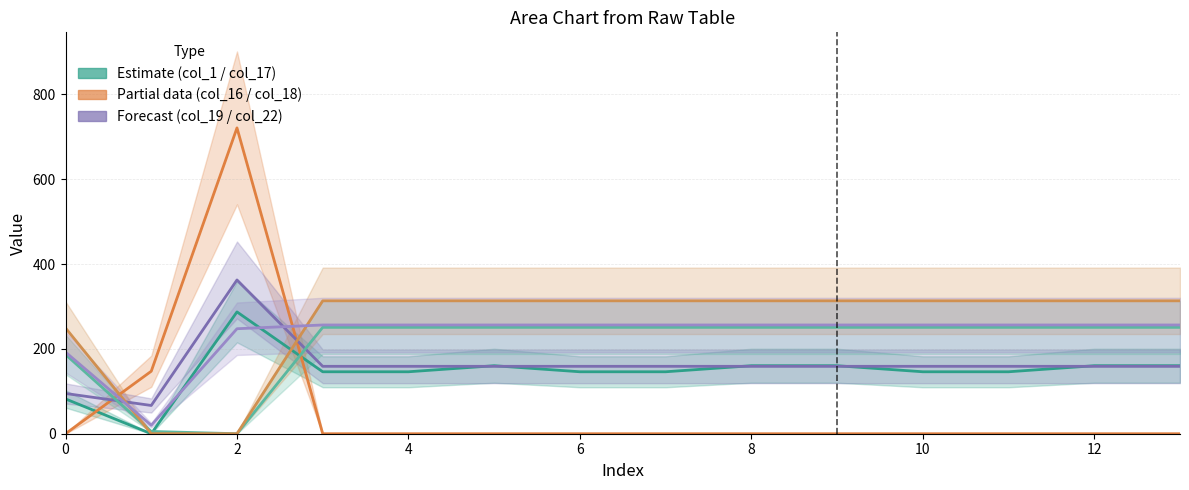

True or false: col_22 and col_16 cross at least once.

True